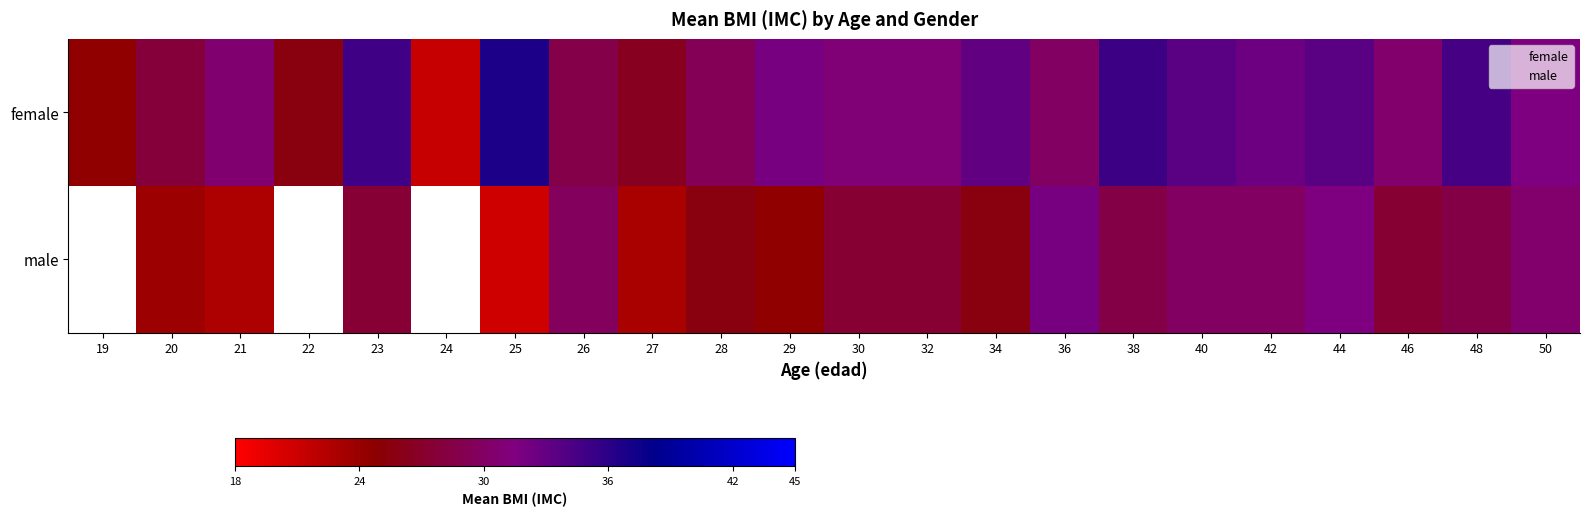

What is the sum of the male values at 25 and 42?

50.8